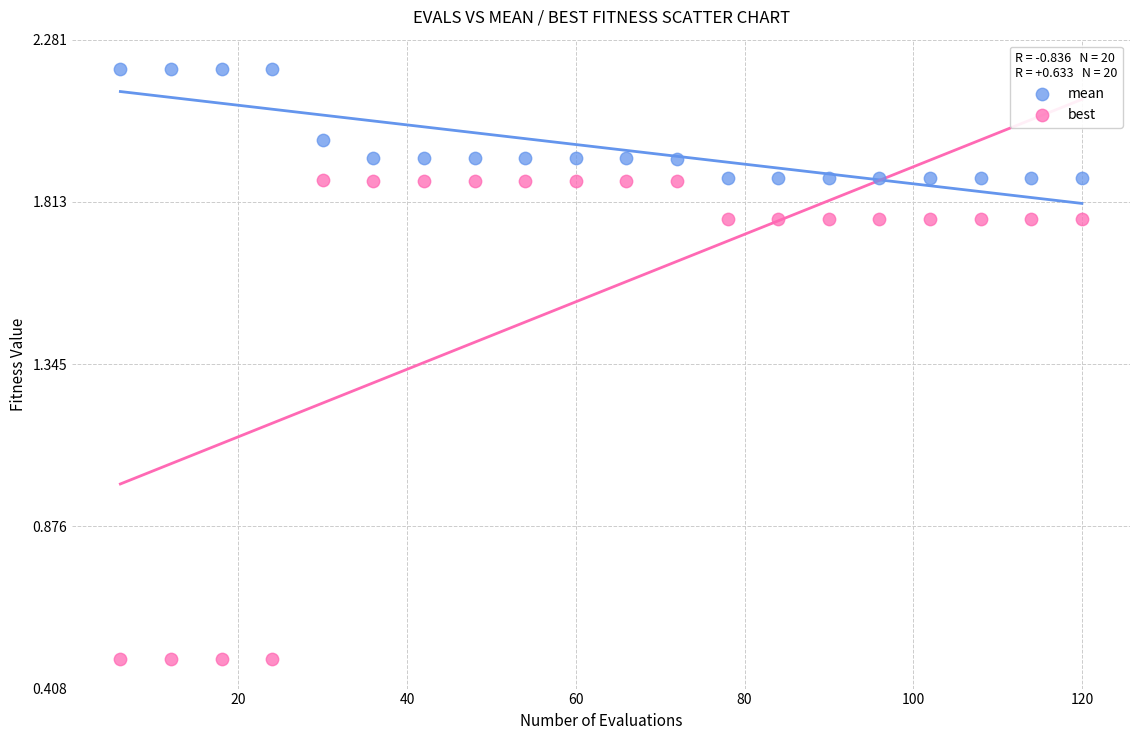

Which series has the widest spread of Y values?

best